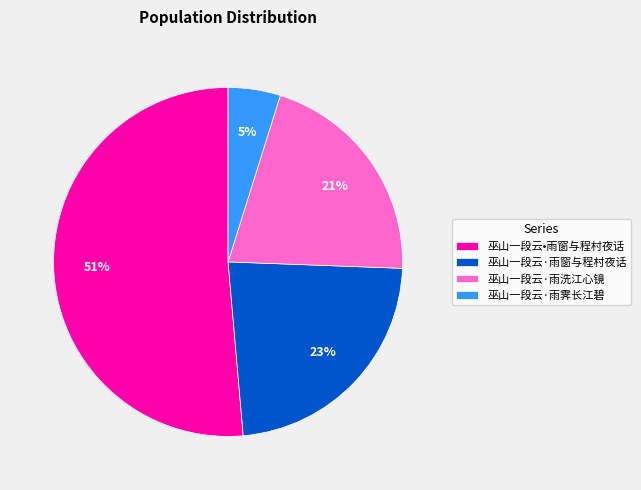

True or false: 巫山一段云•雨窗与程村夜话 accounts for 65% of the total.

False